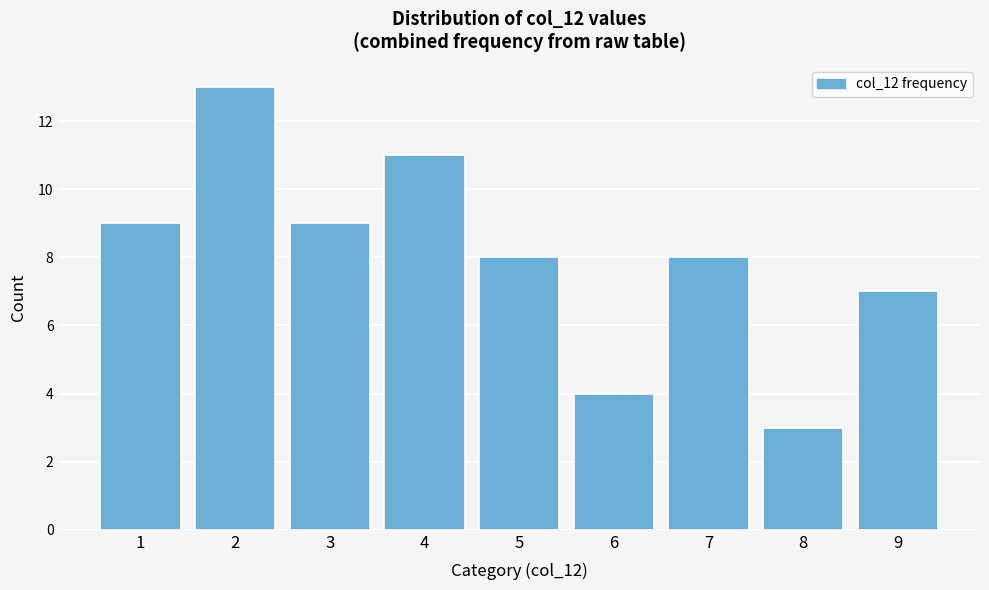

Reading left to right, what are all the values shown in this chart?

9	13	9	11	8	4	8	3	7